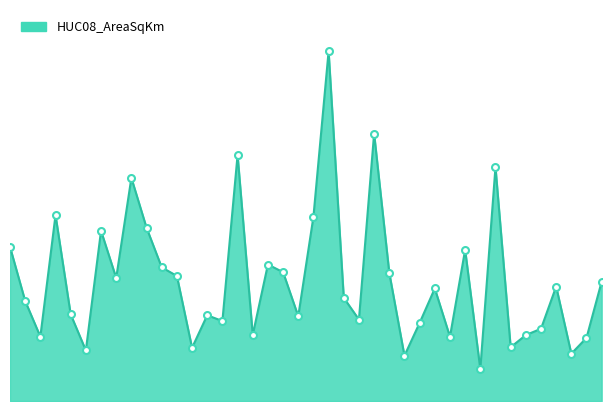

Is this an area chart (filled region under the line)?

Yes